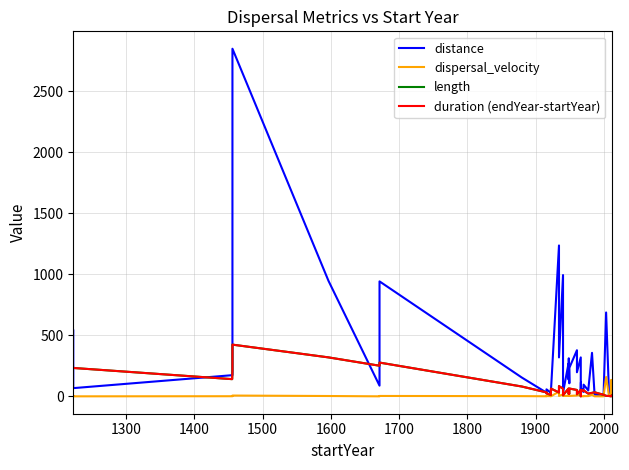

Is the value of dispersal_velocity at 1300 greater than the value of duration (endYear-startYear) at 12?

No